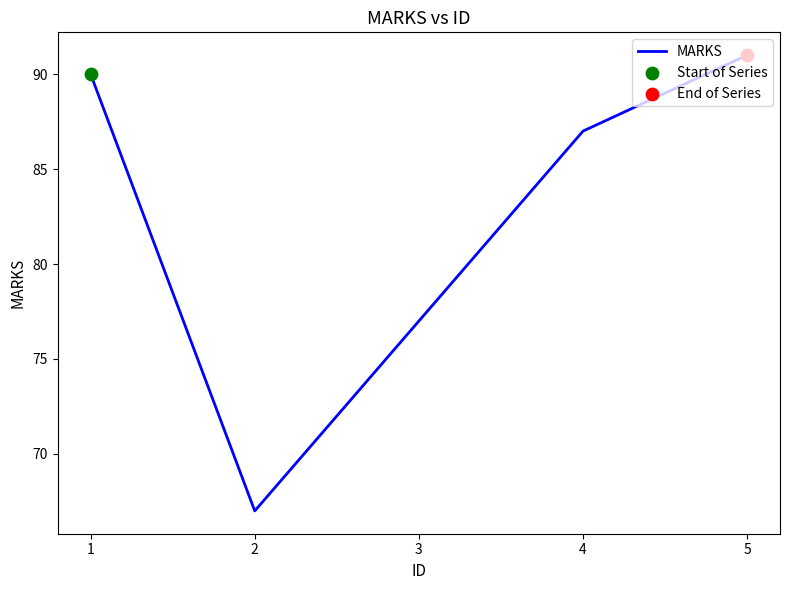

Approximately how many times larger is the value at 3 compared to 5?

0.8